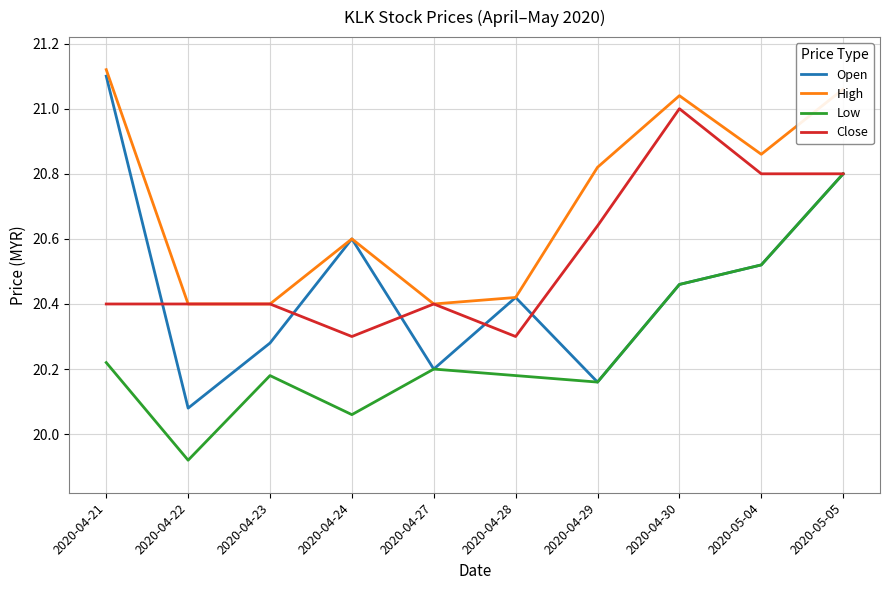

True or false: Low and High cross at least once.

False